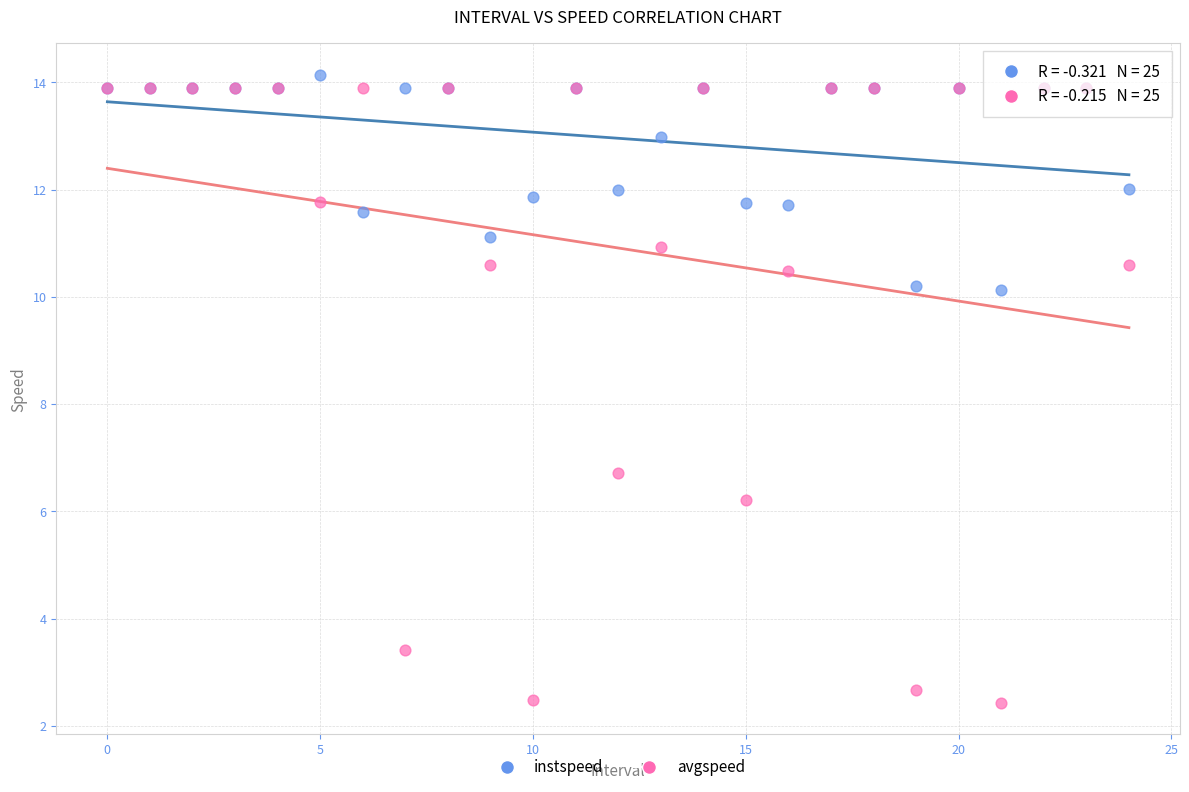

In the avgspeed series, what Y value is closest to 8?

6.7